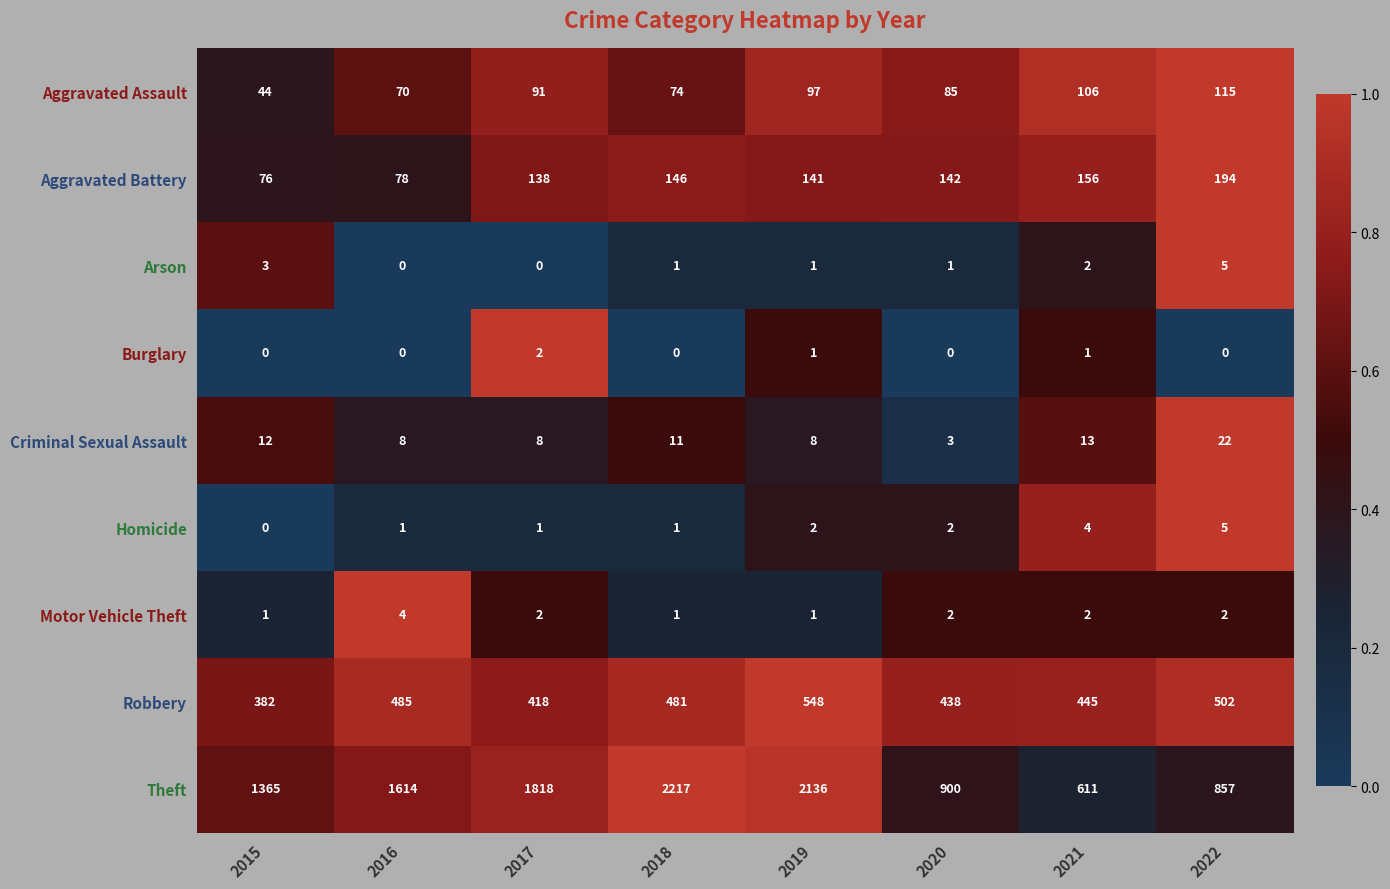

What is the total value across all series at 2016?

2260